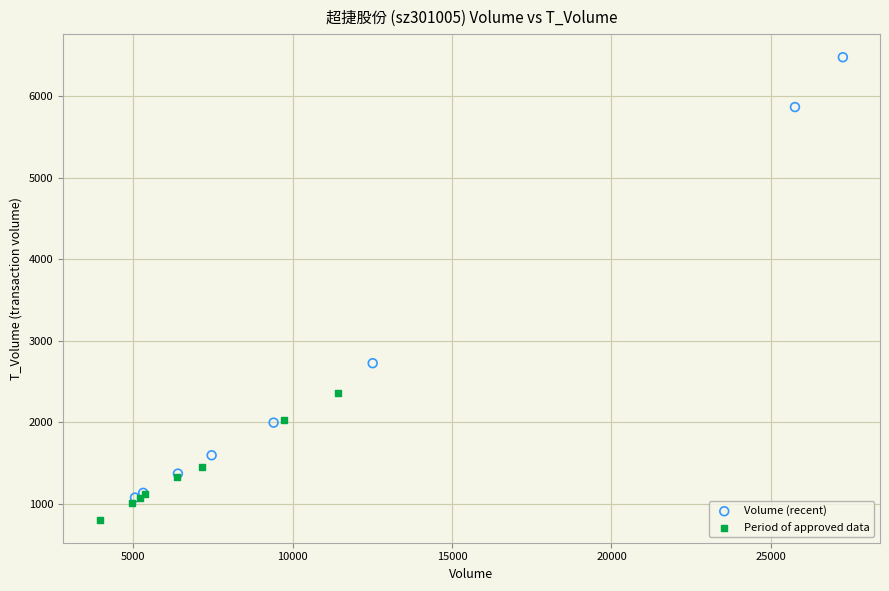

Which series contains the lowest Y value?

Period of approved data